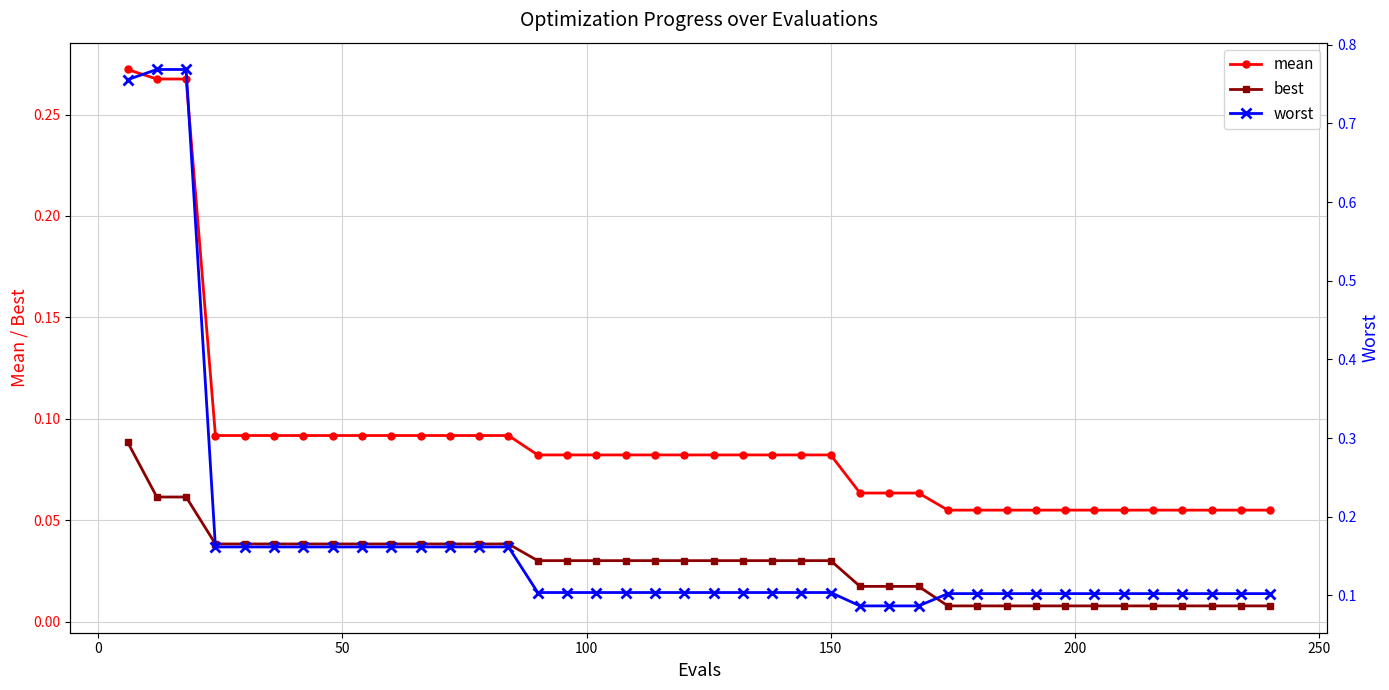

Which series has the largest total across all categories?

worst